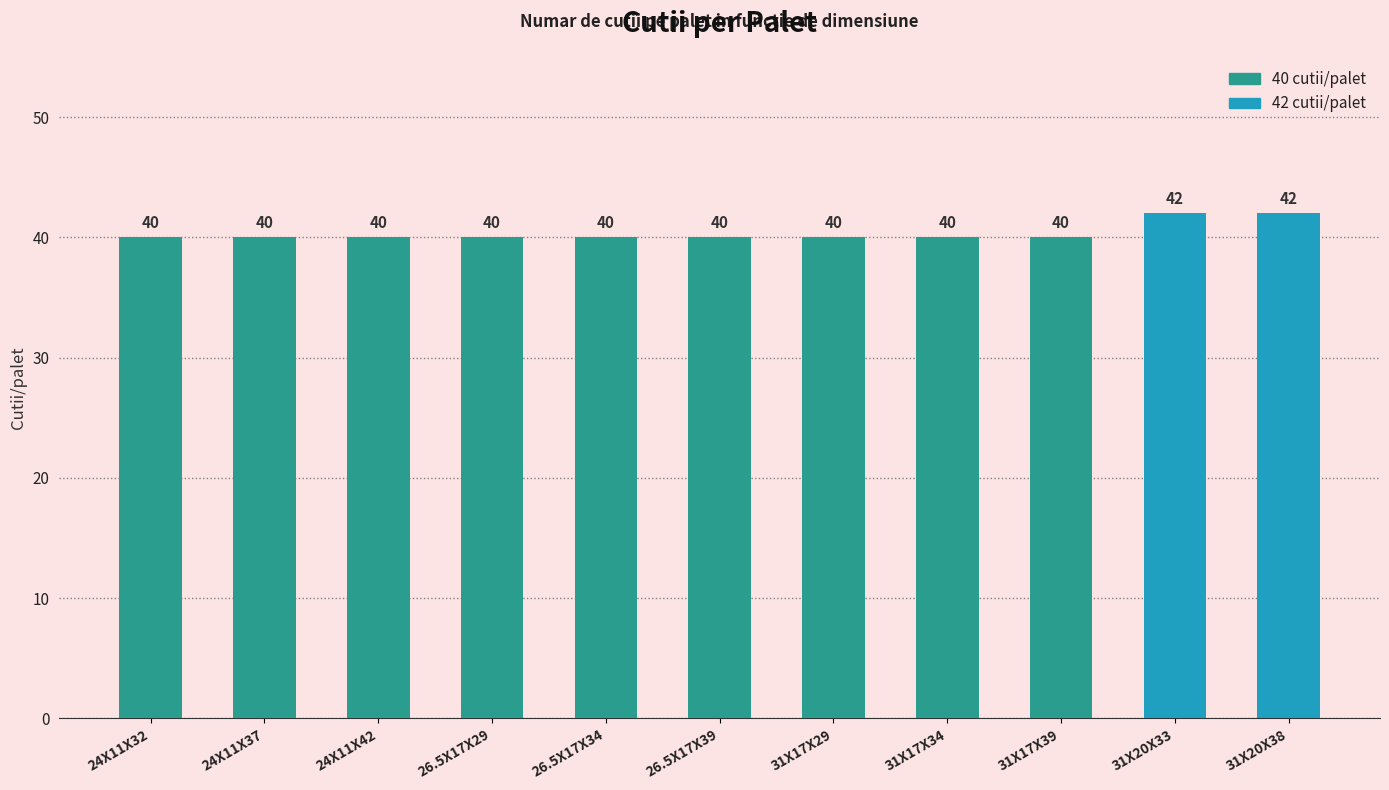

What is the greatest value displayed?

42